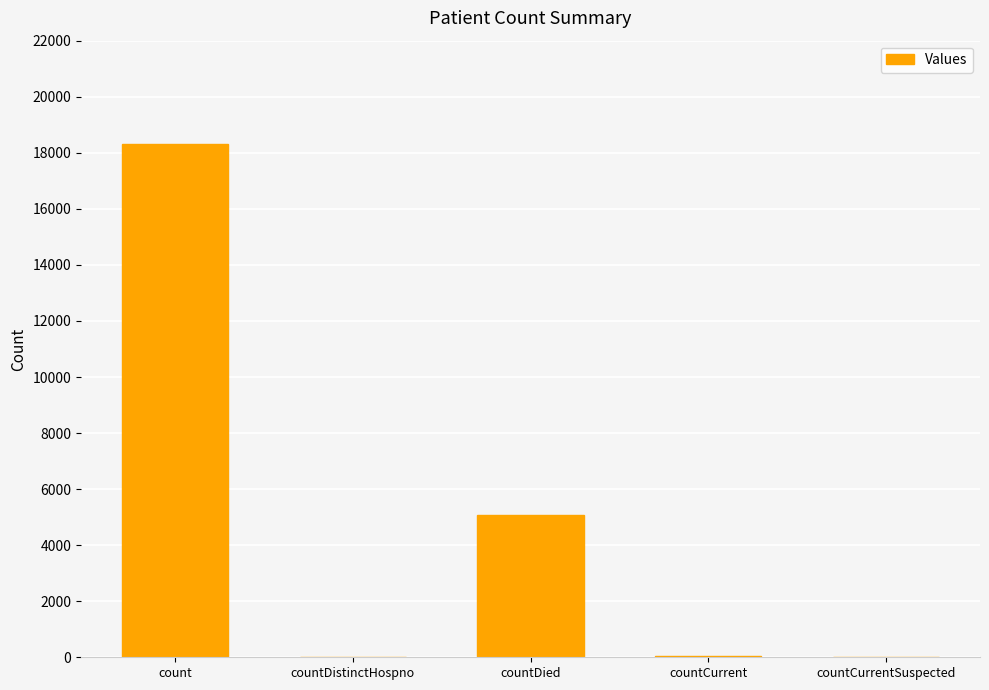

The chart shows a value of 1515 at countDied. True or false?

False